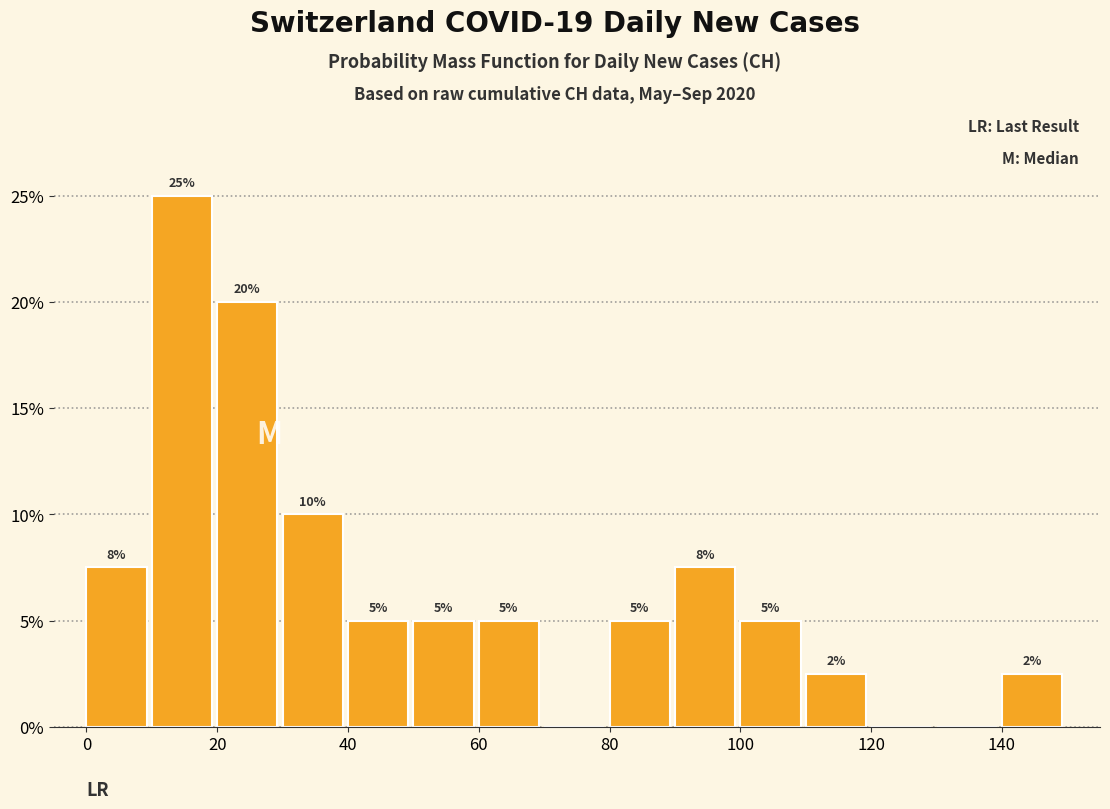

Over which range of the x-axis is the bar tallest?

10 to 20